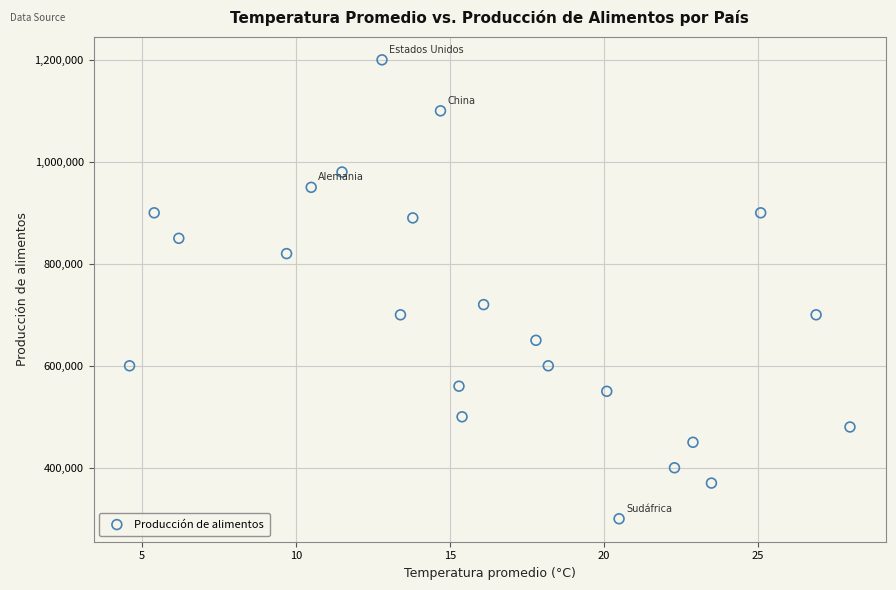

What Y value in the scatter plot is closest to 750000?

720000